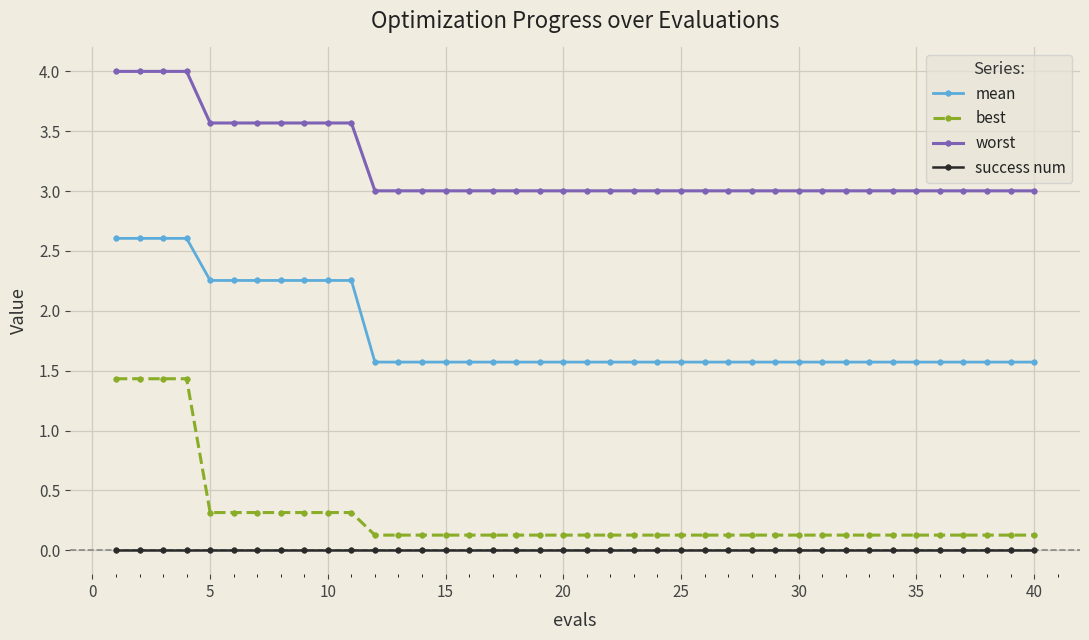

List the series in order of their peak value, highest first.

worst, mean, best, success num